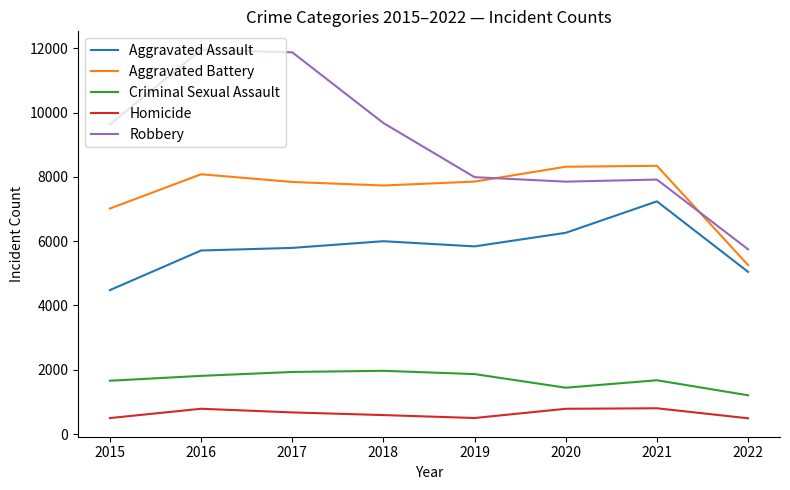

What is the difference between the maximum and minimum values in the Aggravated Assault series?

2761